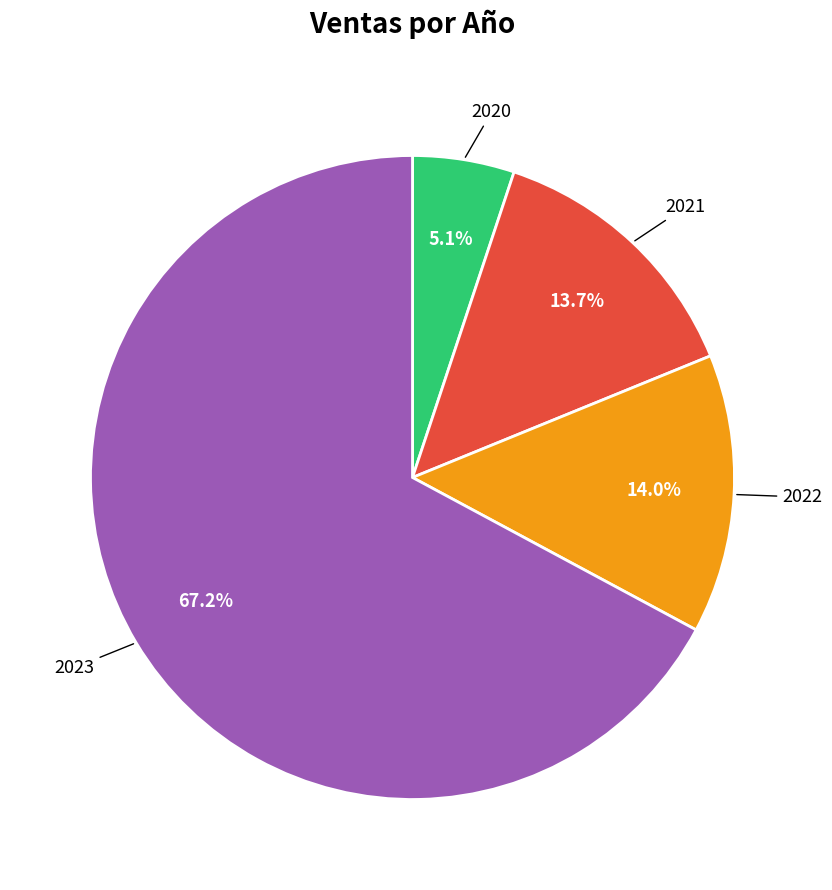

Does any single category account for the majority?

Yes